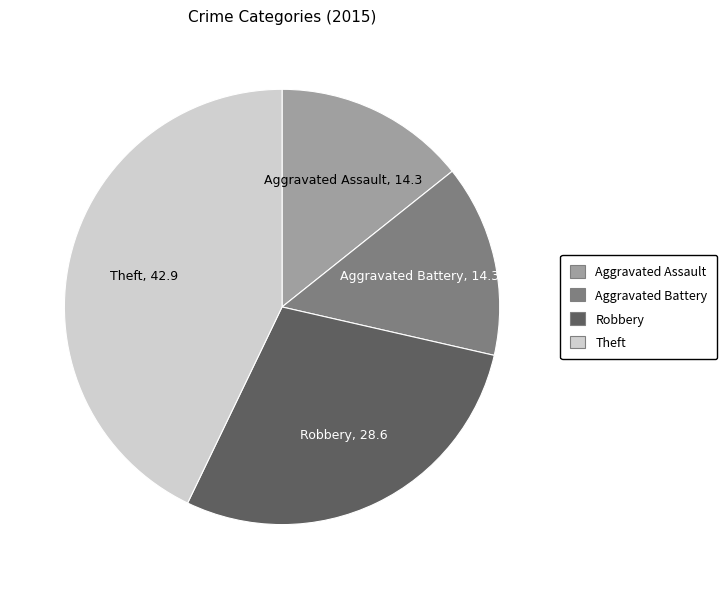

Approximately how many times larger is the value at Robbery compared to Aggravated Battery?

2.0